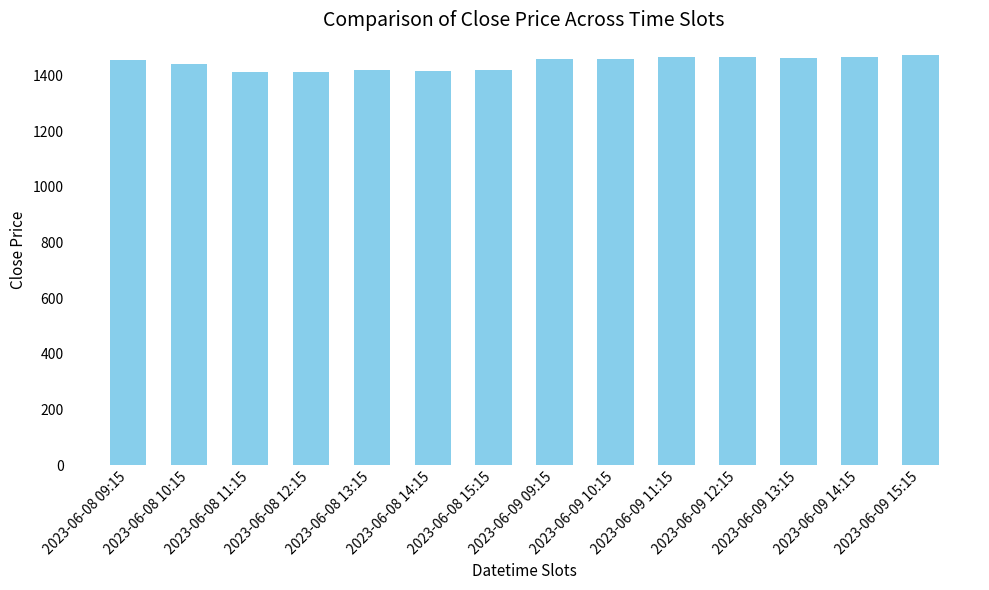

What is the difference between the second highest and second lowest values?

54.3